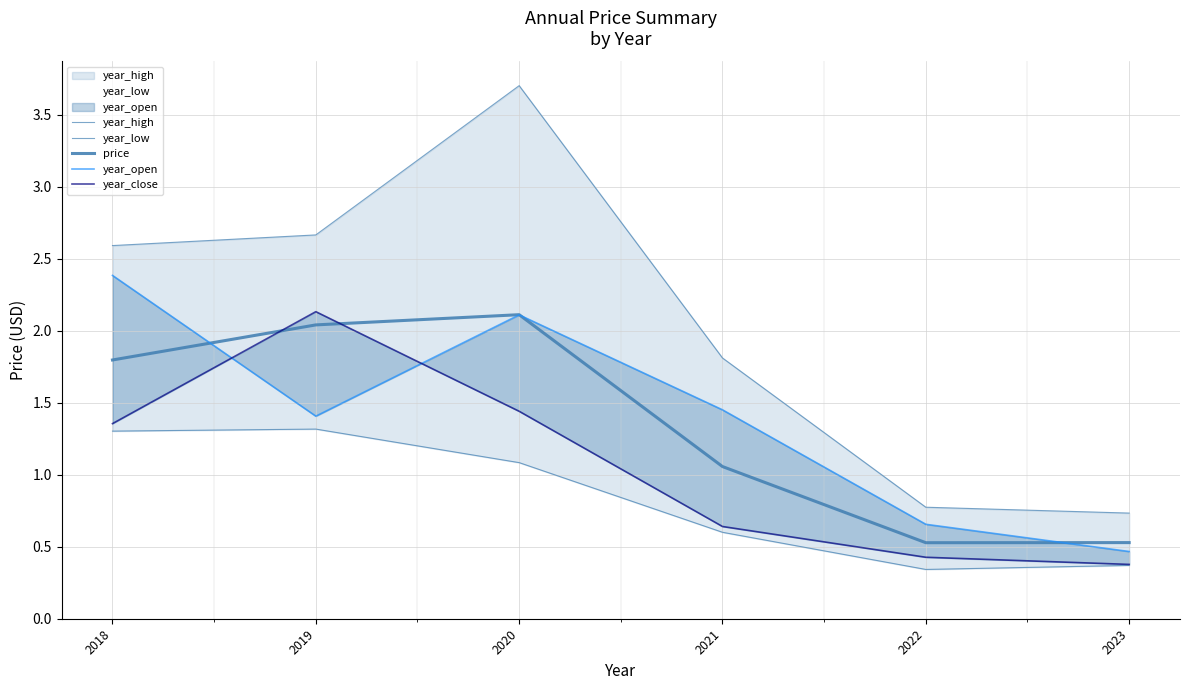

What is the difference between the maximum and minimum values in the year_high series?

3.0